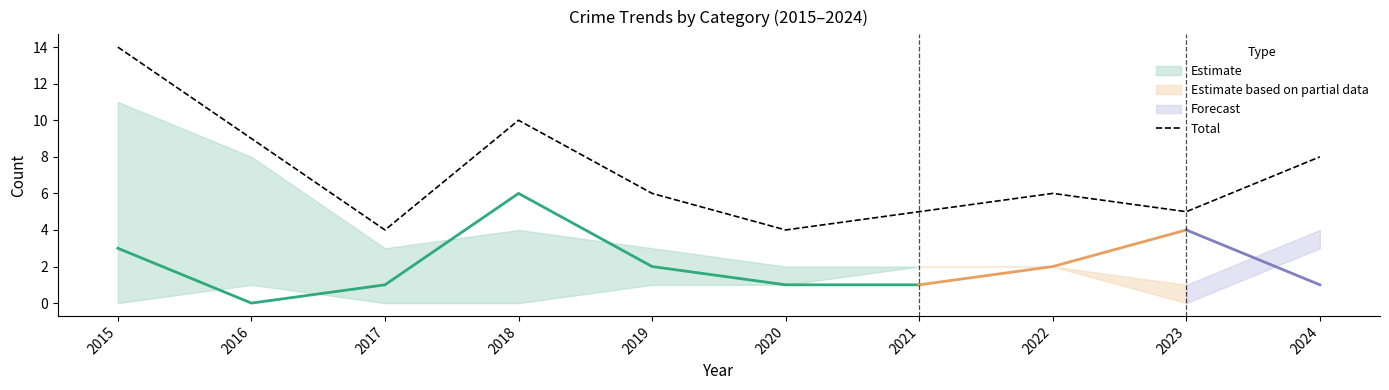

How many points are lower than both their immediate neighbors (excluding endpoints)?

3